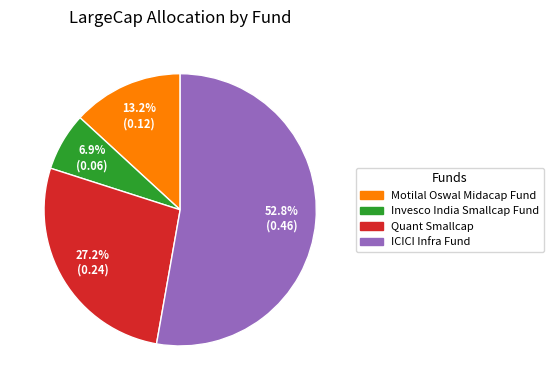

Count the number of slices in the pie.

4